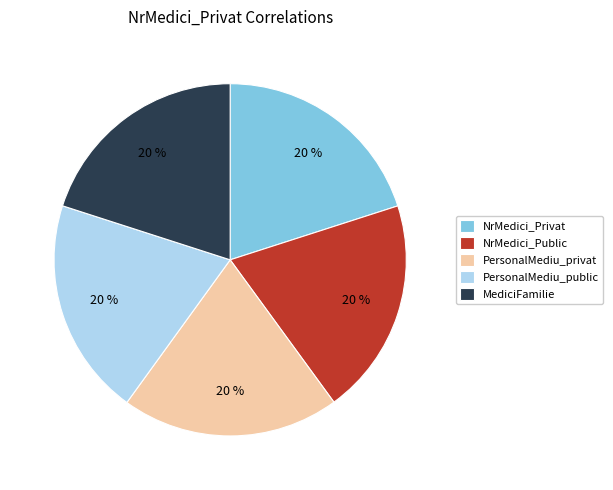

Combined, do PersonalMediu_public and MediciFamilie account for over 50%?

No